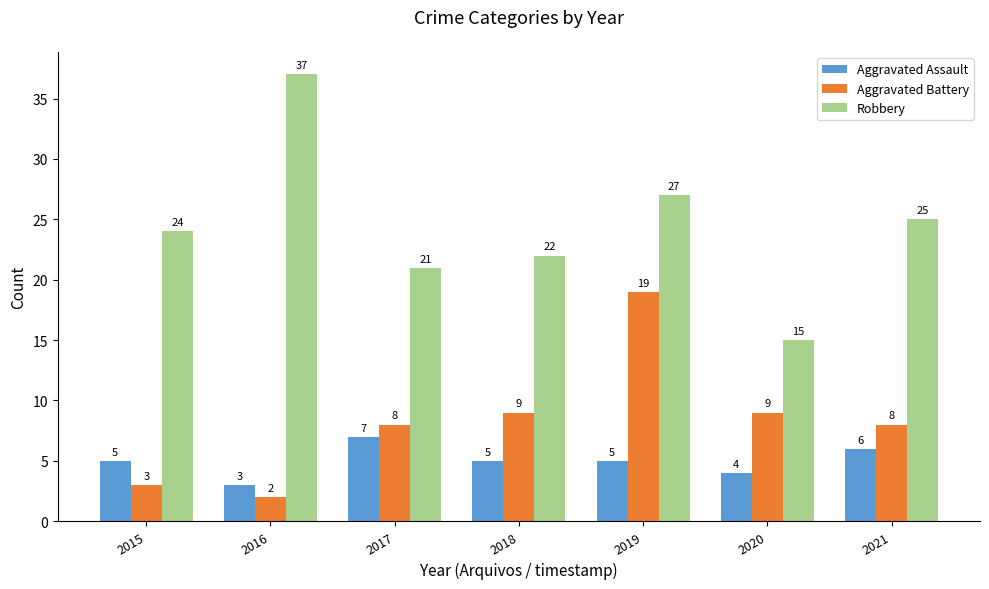

What is the sum of the Robbery values at 2018 and 2015?

46